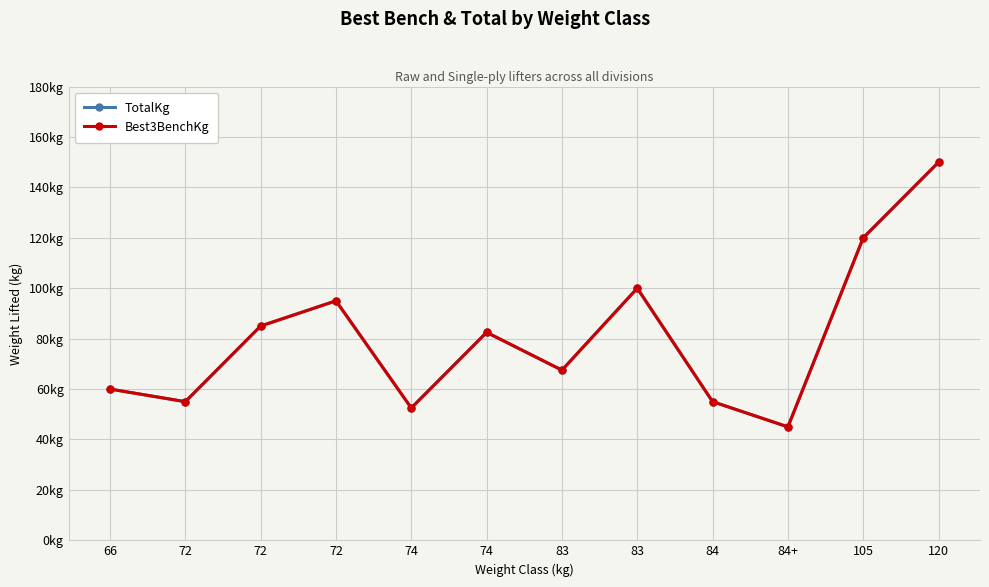

The value of TotalKg at 72 is 85.0. True or false?

True